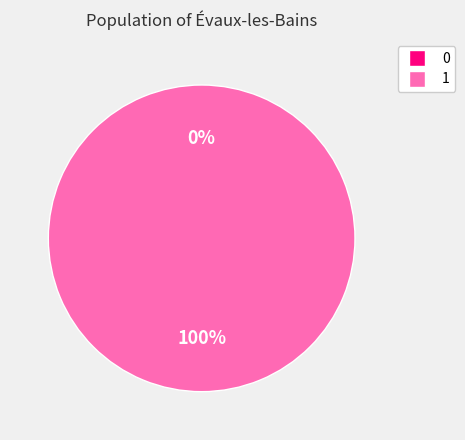

What percentage do 0 and 1 together represent?

100.0%